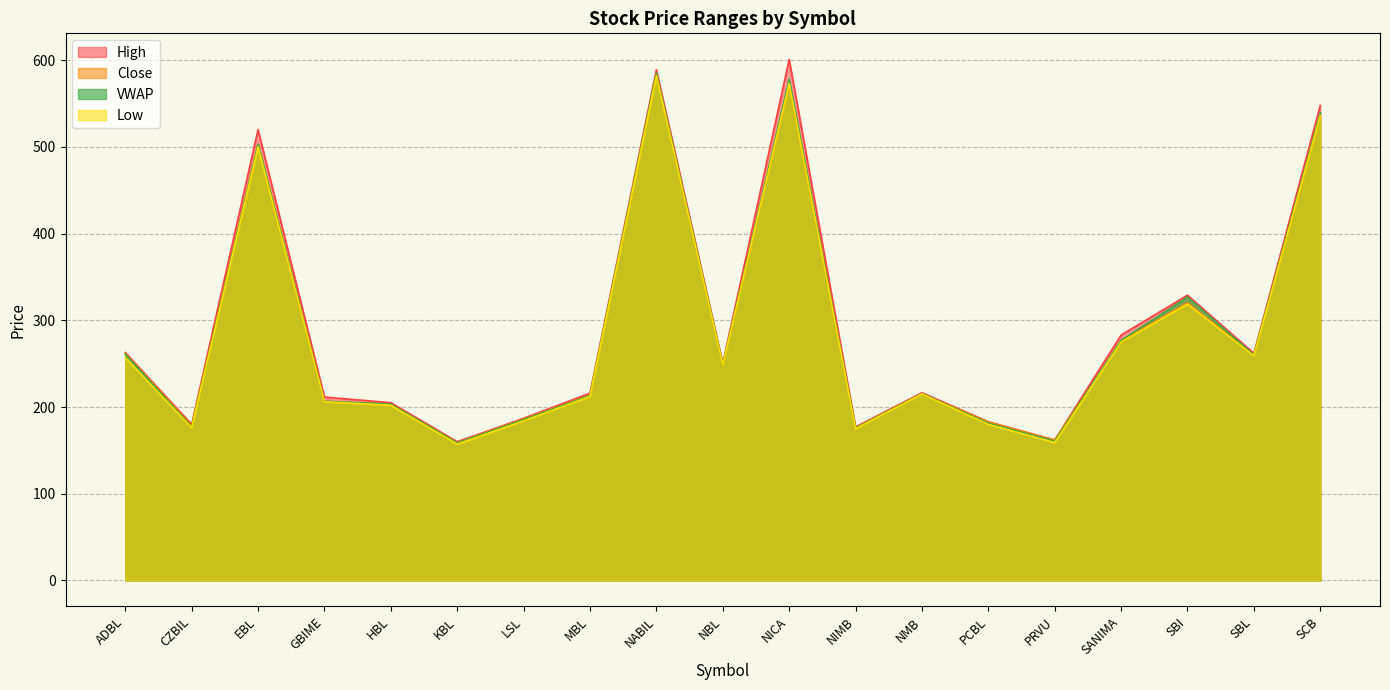

At which category does Low reach its first local valley?

CZBIL